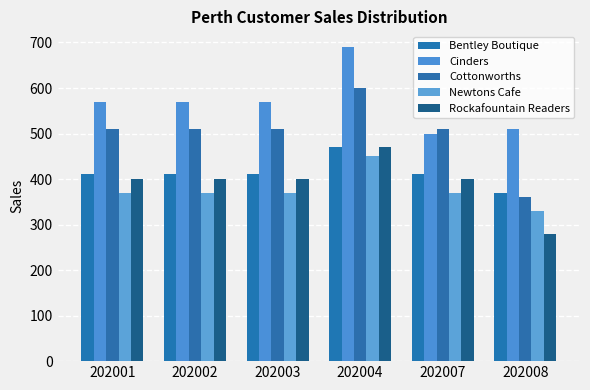

How many data points in Cinders are less than 570?

2